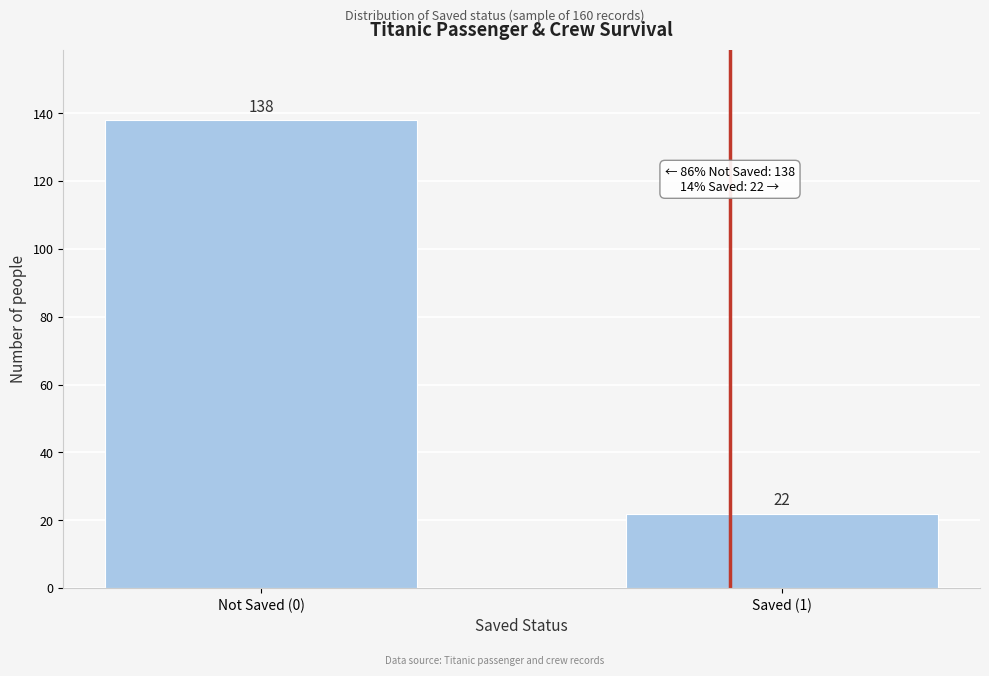

Reading left to right, transcribe all the data shown in this chart.

138	22